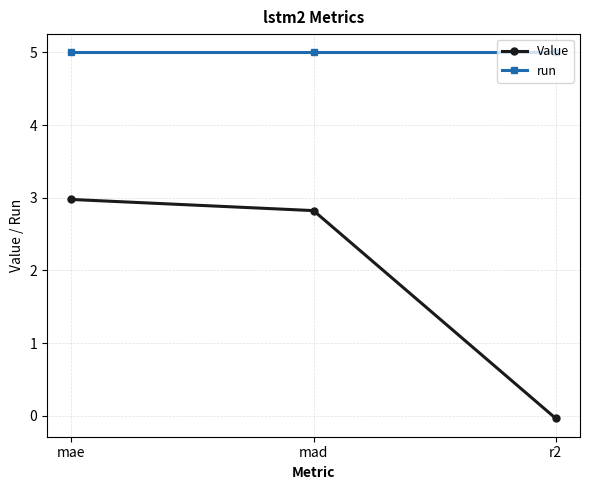

At which category does the chart reach its minimum across all series?

r2